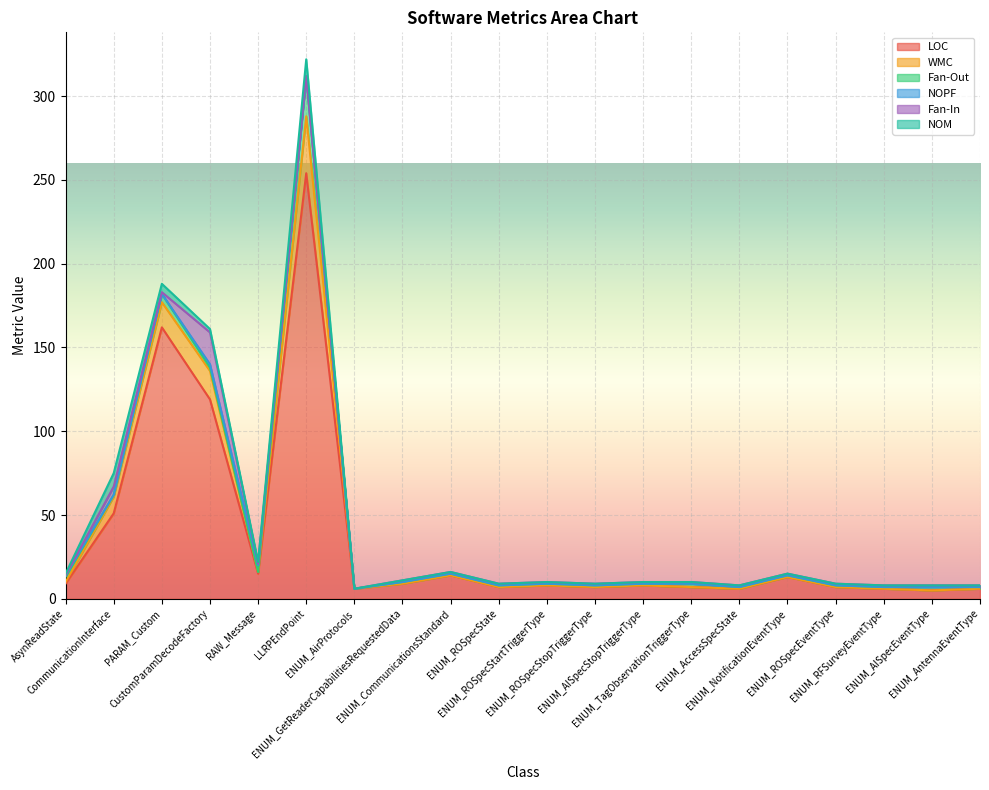

Reading left to right, what are all the values shown in this chart?

LOC: AsynReadState=9	CommunicationInterface=51	PARAM_Custom=162	CustomParamDecodeFactory=119	RAW_Message=15	LLRPEndPoint=254	ENUM_AirProtocols=6	ENUM_GetReaderCapabilitiesRequestedData=9	ENUM_CommunicationsStandard=14	ENUM_ROSpecState=7	ENUM_ROSpecStartTriggerType=8	ENUM_ROSpecStopTriggerType=7	ENUM_AISpecStopTriggerType=8	ENUM_TagObservationTriggerType=7	ENUM_AccessSpecState=6	ENUM_NotificationEventType=13	ENUM_ROSpecEventType=7	ENUM_RFSurveyEventType=6	ENUM_AISpecEventType=5	ENUM_AntennaEventType=6
WMC: AsynReadState=1	CommunicationInterface=10	PARAM_Custom=15	CustomParamDecodeFactory=17	RAW_Message=1	LLRPEndPoint=34	ENUM_AirProtocols=0	ENUM_GetReaderCapabilitiesRequestedData=0	ENUM_CommunicationsStandard=0	ENUM_ROSpecState=0	ENUM_ROSpecStartTriggerType=0	ENUM_ROSpecStopTriggerType=0	ENUM_AISpecStopTriggerType=0	ENUM_TagObservationTriggerType=0	ENUM_AccessSpecState=0	ENUM_NotificationEventType=0	ENUM_ROSpecEventType=0	ENUM_RFSurveyEventType=0	ENUM_AISpecEventType=0	ENUM_AntennaEventType=0
Fan-Out: AsynReadState=3	CommunicationInterface=1	PARAM_Custom=5	CustomParamDecodeFactory=2	RAW_Message=0	LLRPEndPoint=24	ENUM_AirProtocols=0	ENUM_GetReaderCapabilitiesRequestedData=1	ENUM_CommunicationsStandard=1	ENUM_ROSpecState=1	ENUM_ROSpecStartTriggerType=1	ENUM_ROSpecStopTriggerType=1	ENUM_AISpecStopTriggerType=1	ENUM_TagObservationTriggerType=2	ENUM_AccessSpecState=1	ENUM_NotificationEventType=1	ENUM_ROSpecEventType=1	ENUM_RFSurveyEventType=1	ENUM_AISpecEventType=2	ENUM_AntennaEventType=1
NOPF: AsynReadState=1	CommunicationInterface=0	PARAM_Custom=0	CustomParamDecodeFactory=2	RAW_Message=4	LLRPEndPoint=0	ENUM_AirProtocols=0	ENUM_GetReaderCapabilitiesRequestedData=0	ENUM_CommunicationsStandard=0	ENUM_ROSpecState=0	ENUM_ROSpecStartTriggerType=0	ENUM_ROSpecStopTriggerType=0	ENUM_AISpecStopTriggerType=0	ENUM_TagObservationTriggerType=0	ENUM_AccessSpecState=0	ENUM_NotificationEventType=0	ENUM_ROSpecEventType=0	ENUM_RFSurveyEventType=0	ENUM_AISpecEventType=0	ENUM_AntennaEventType=0
Fan-In: AsynReadState=0	CommunicationInterface=5	PARAM_Custom=1	CustomParamDecodeFactory=19	RAW_Message=1	LLRPEndPoint=0	ENUM_AirProtocols=0	ENUM_GetReaderCapabilitiesRequestedData=1	ENUM_CommunicationsStandard=1	ENUM_ROSpecState=1	ENUM_ROSpecStartTriggerType=1	ENUM_ROSpecStopTriggerType=1	ENUM_AISpecStopTriggerType=1	ENUM_TagObservationTriggerType=1	ENUM_AccessSpecState=1	ENUM_NotificationEventType=1	ENUM_ROSpecEventType=1	ENUM_RFSurveyEventType=1	ENUM_AISpecEventType=1	ENUM_AntennaEventType=1
NOM: AsynReadState=1	CommunicationInterface=8	PARAM_Custom=5	CustomParamDecodeFactory=2	RAW_Message=1	LLRPEndPoint=10	ENUM_AirProtocols=0	ENUM_GetReaderCapabilitiesRequestedData=0	ENUM_CommunicationsStandard=0	ENUM_ROSpecState=0	ENUM_ROSpecStartTriggerType=0	ENUM_ROSpecStopTriggerType=0	ENUM_AISpecStopTriggerType=0	ENUM_TagObservationTriggerType=0	ENUM_AccessSpecState=0	ENUM_NotificationEventType=0	ENUM_ROSpecEventType=0	ENUM_RFSurveyEventType=0	ENUM_AISpecEventType=0	ENUM_AntennaEventType=0